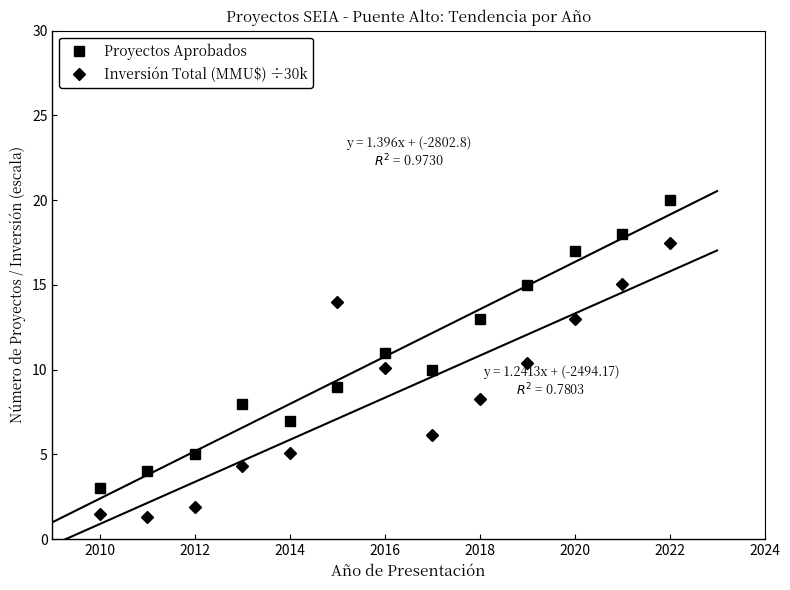

True or false: Proyectos Aprobados has more than 2 interior local peaks.

False